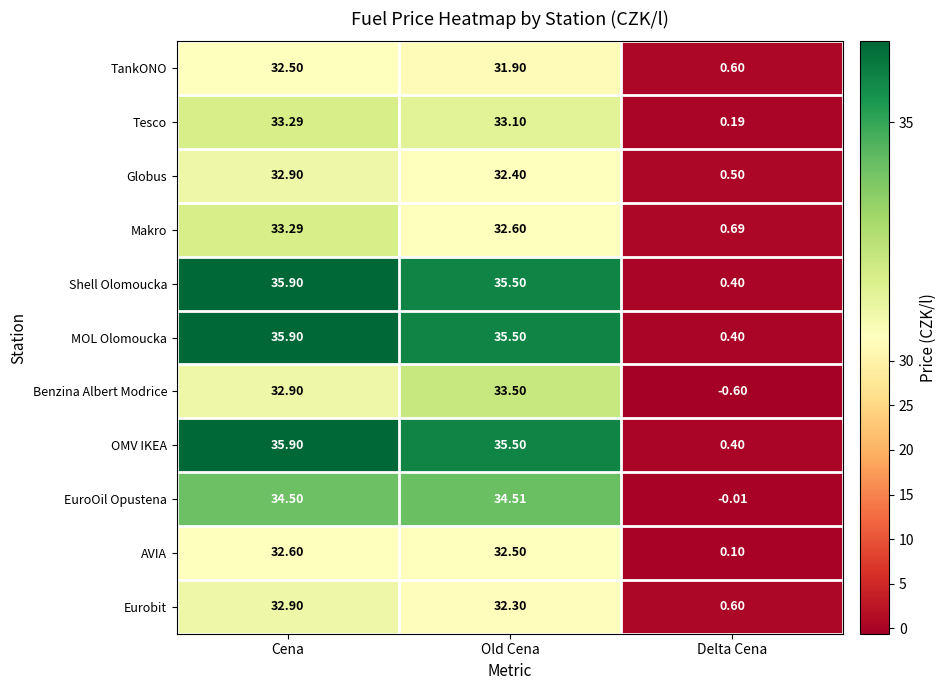

Between Cena and Old Cena, which series saw the biggest shift?

Makro